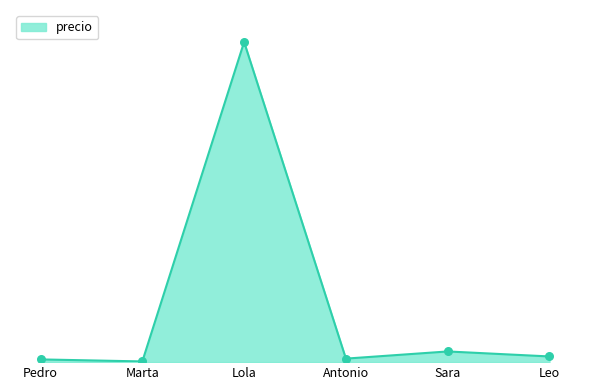

Approximately how many times larger is the value at Marta compared to Leo?

0.1